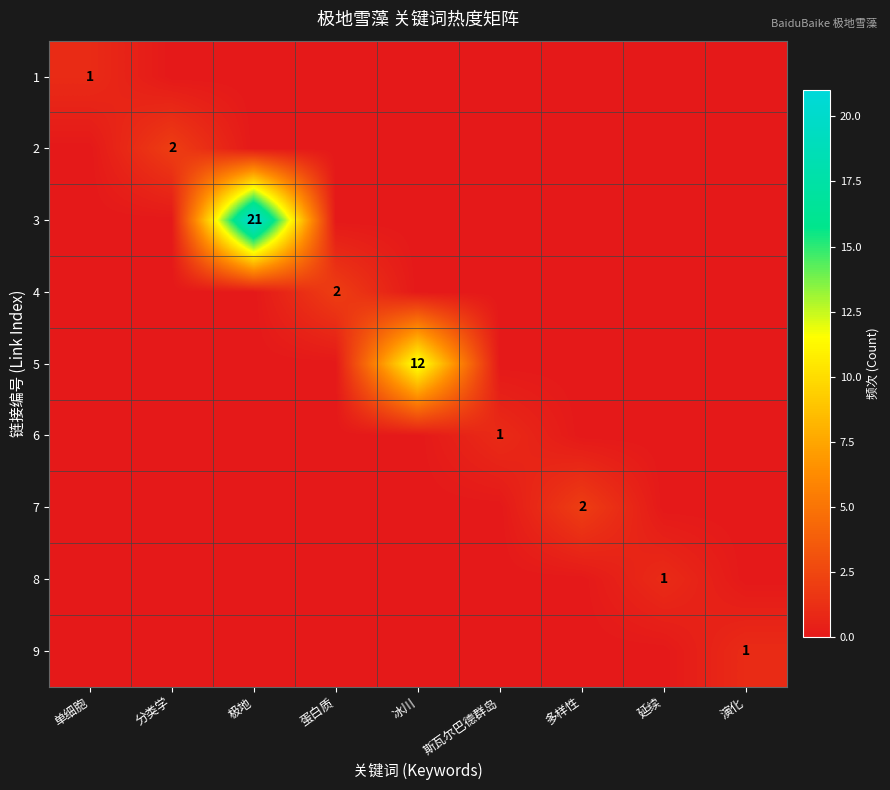

The 6 series shows 2 at 斯瓦尔巴德群岛. True or false?

False